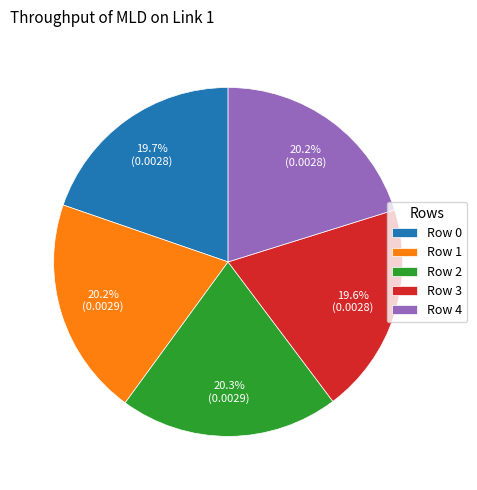

Is there a majority slice in this chart?

No